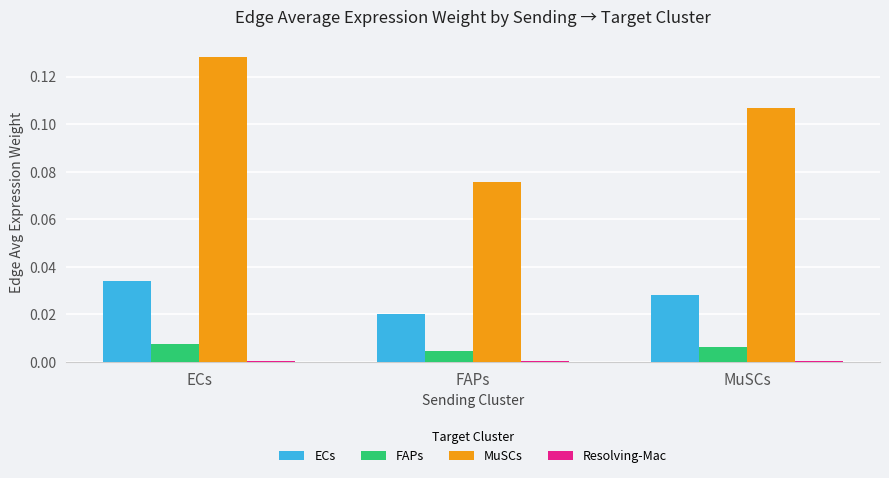

Are the bars grouped side by side (vs. stacked)?

Yes